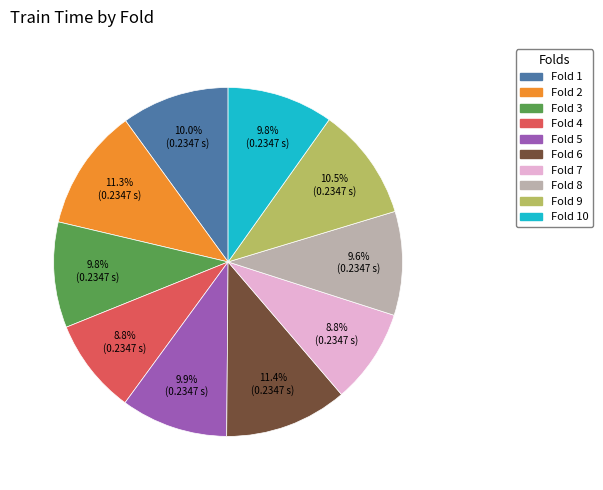

Is there any slice that represents more than half of the pie?

No